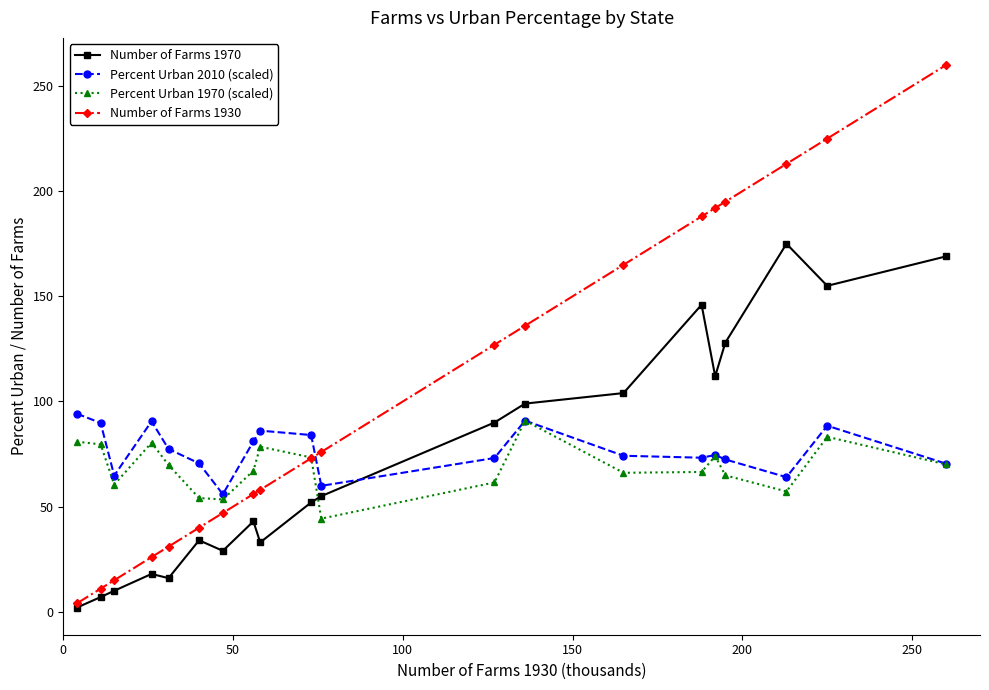

What is the value of the Number of Farms 1930 point at the 2nd from the left?

11.0